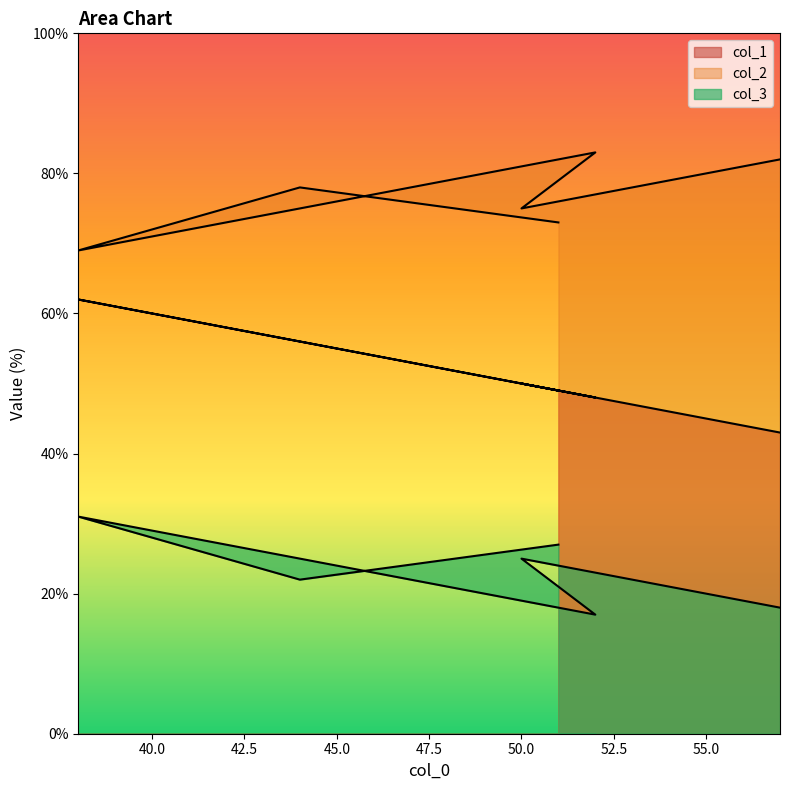

What is the spread (max minus min) of values at 44?

56